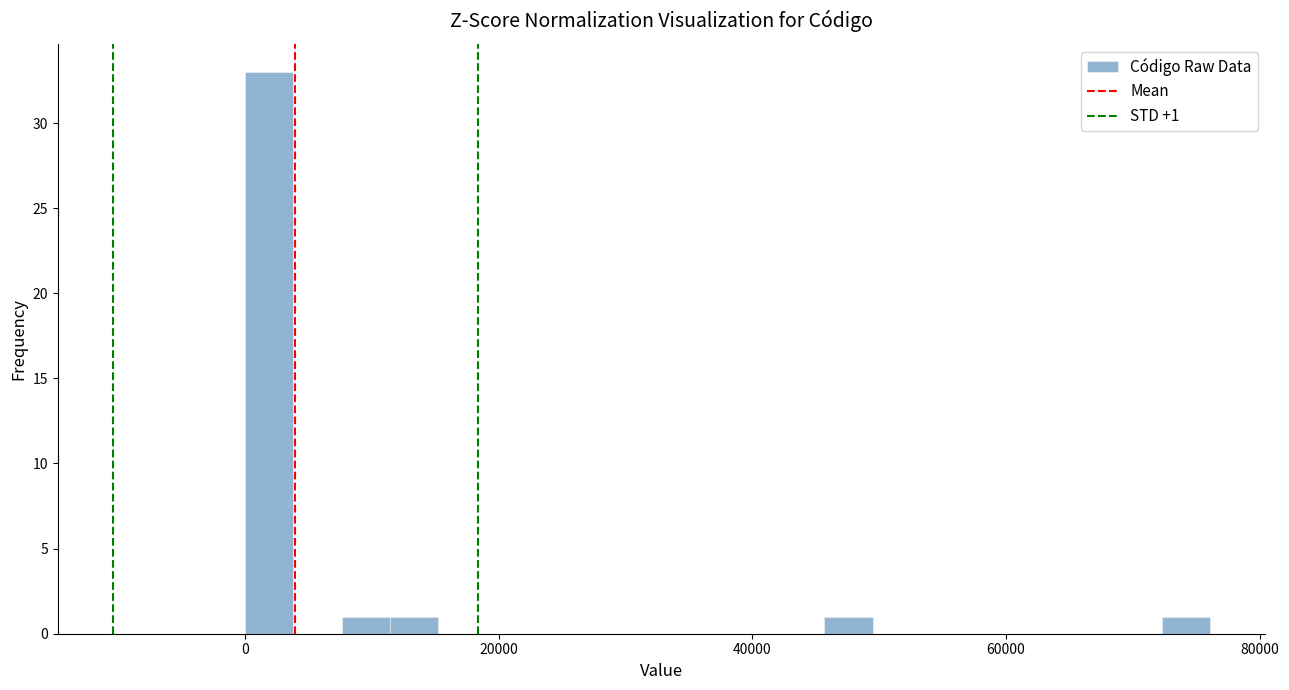

Around what value on the x-axis is the tallest bar? Give the approximate position of its centre, as read against the axis.

2000